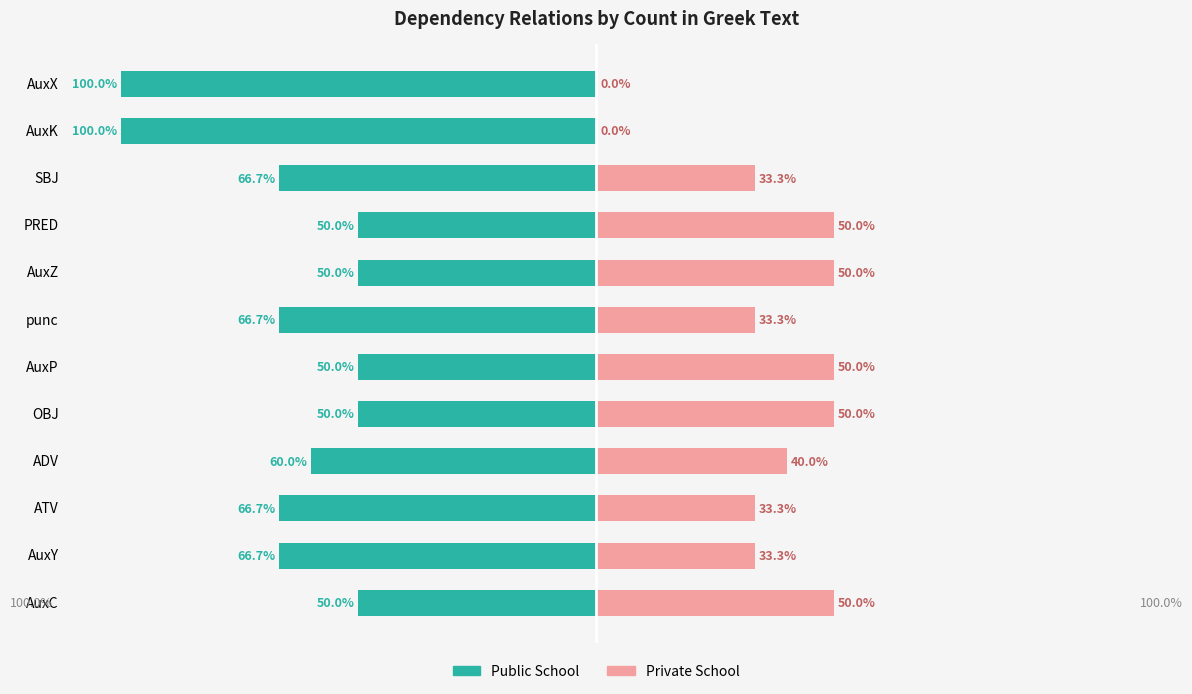

How many bars are there in total?

24